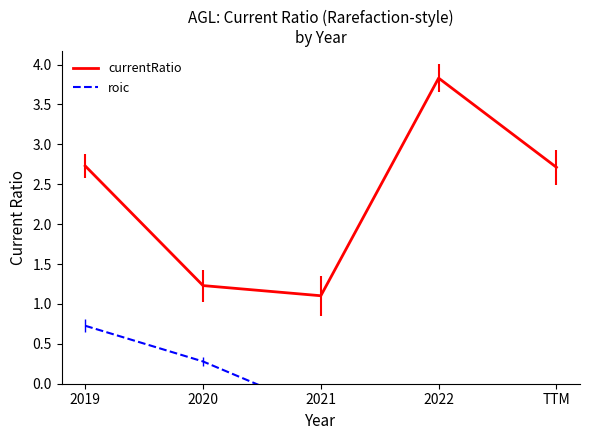

True or false: roic and currentRatio cross at least once.

False